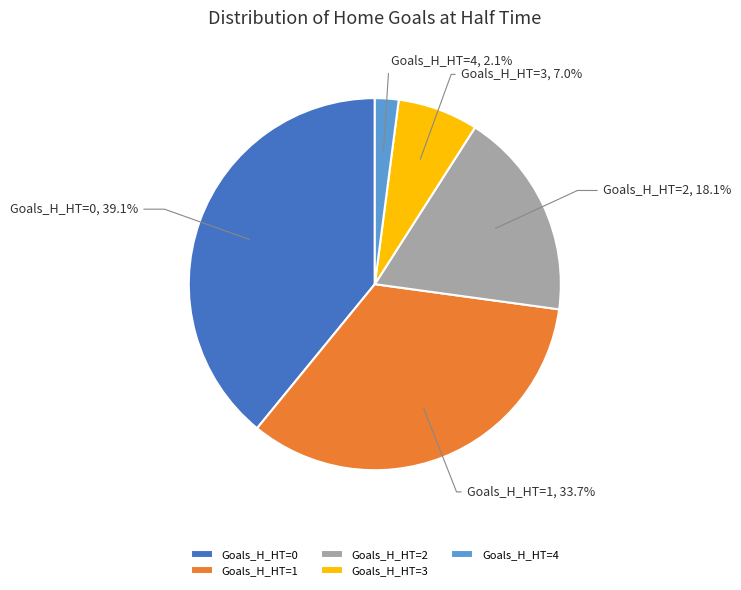

To the nearest percent, what is the average slice percentage?

20%